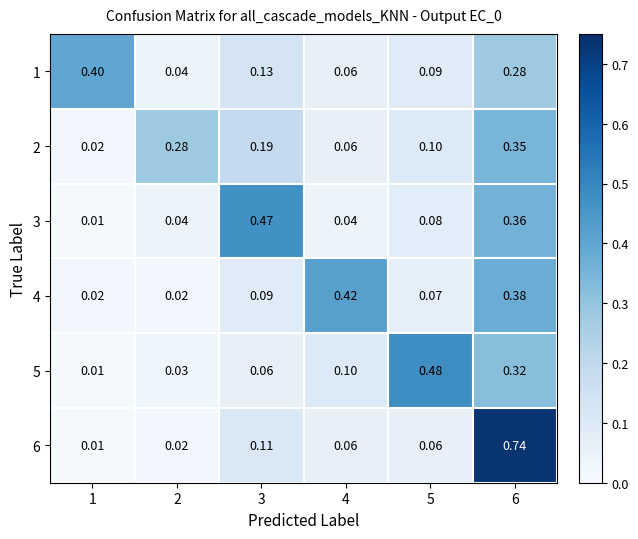

Is the value of 4 at 5 greater than the value of 3 at 4?

Yes